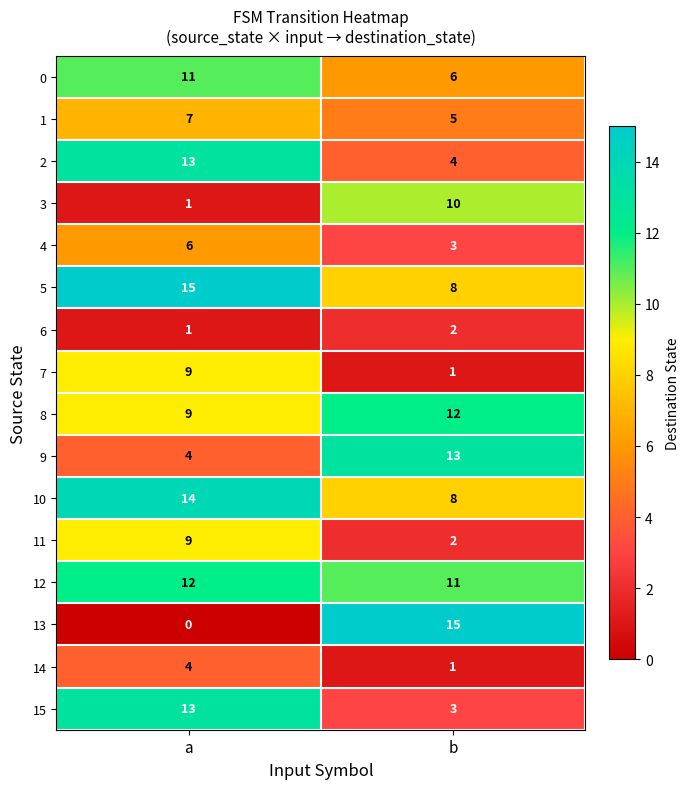

What is the total value across all series at b?

104